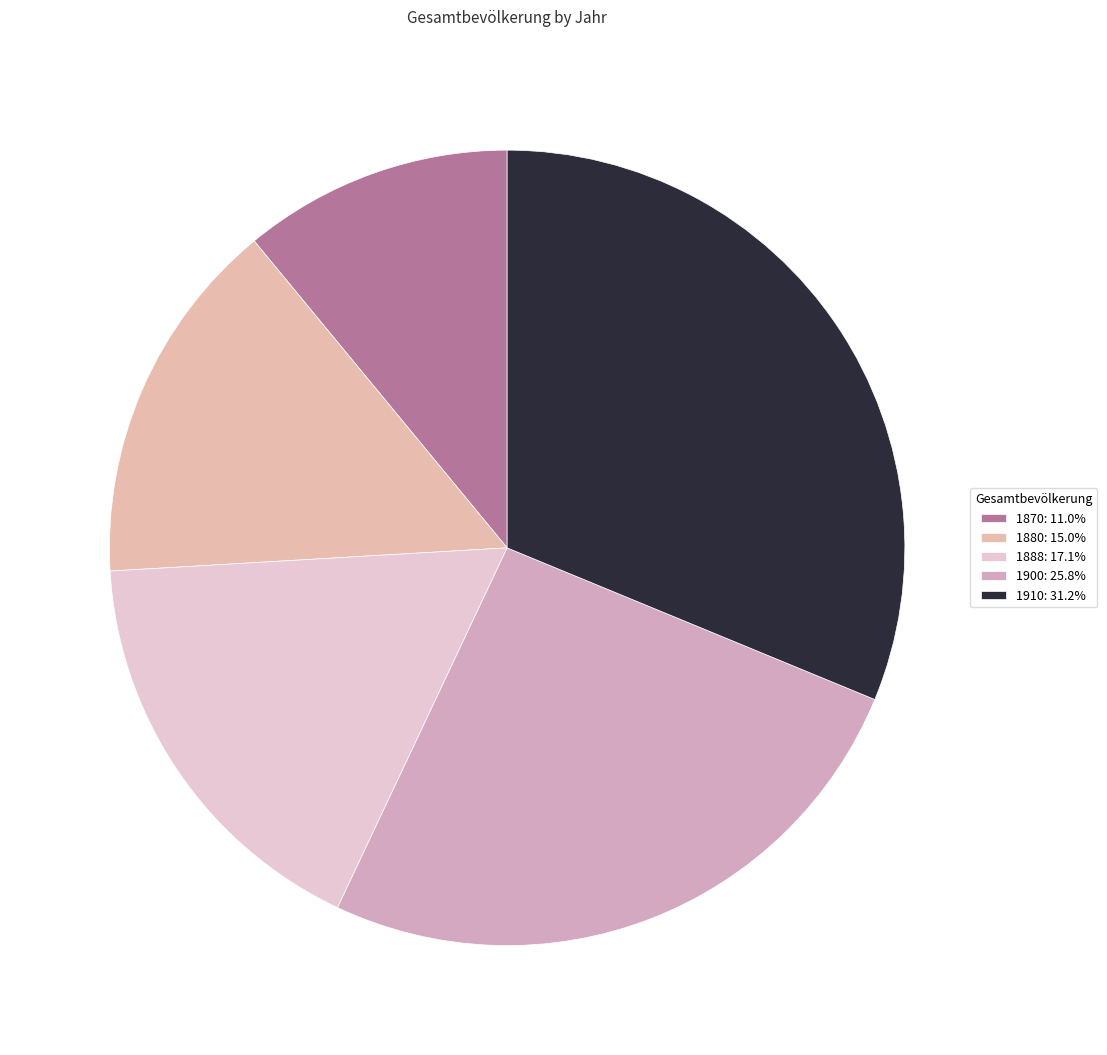

What is the change in value from 1888 to 1910?

+61673